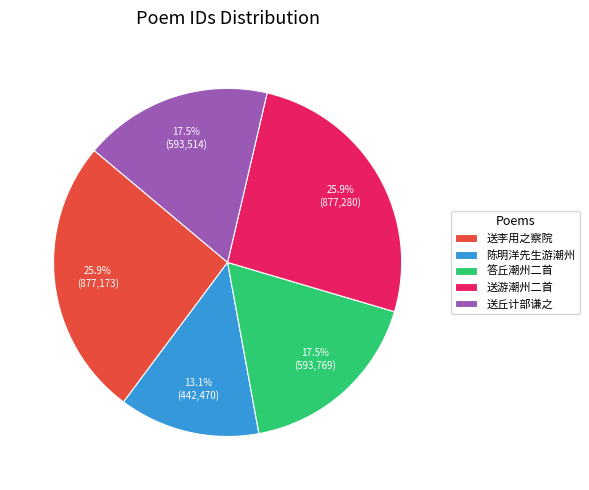

Which category has the smallest portion of the pie?

陈明洋先生游潮州